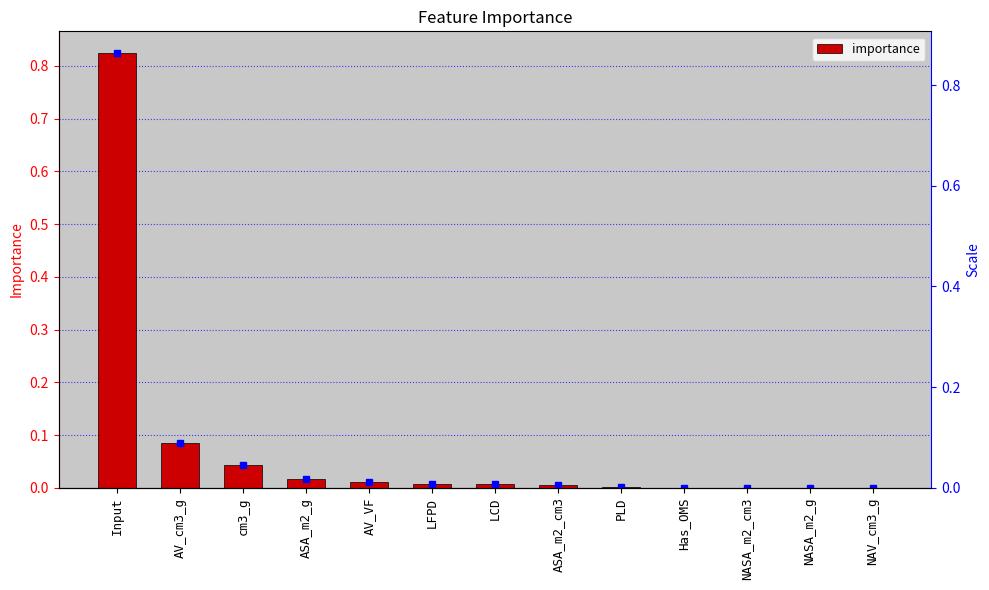

Count the number of data series in this chart.

1